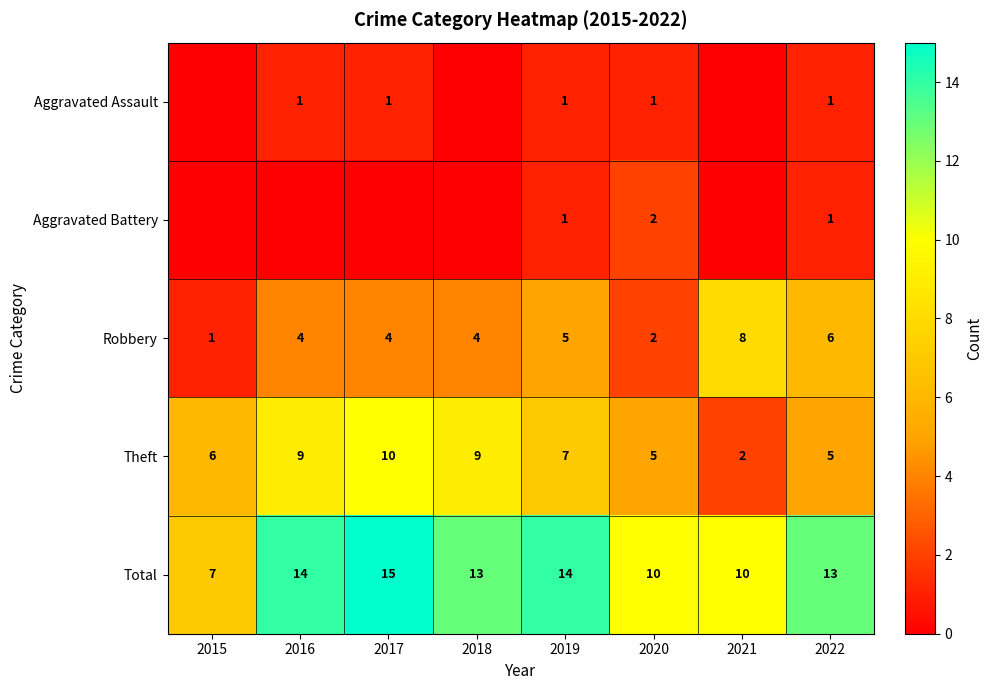

Between 2018 and 2021, which is larger?

2018